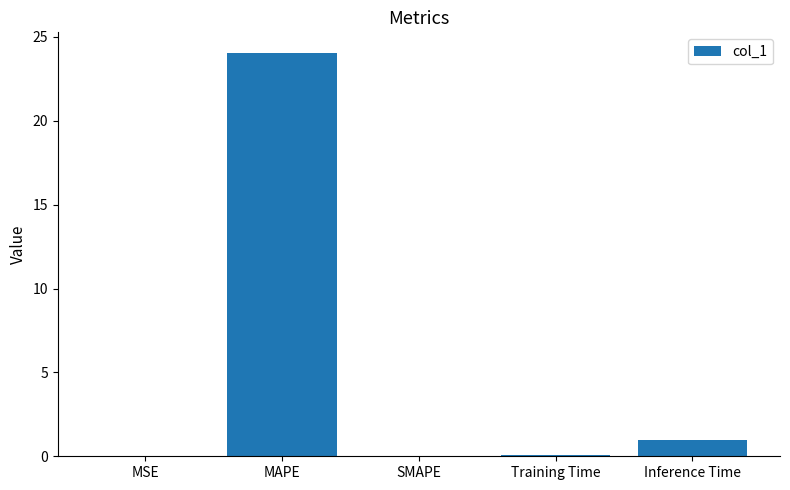

Where is the data nearest to the value 12?

Inference Time